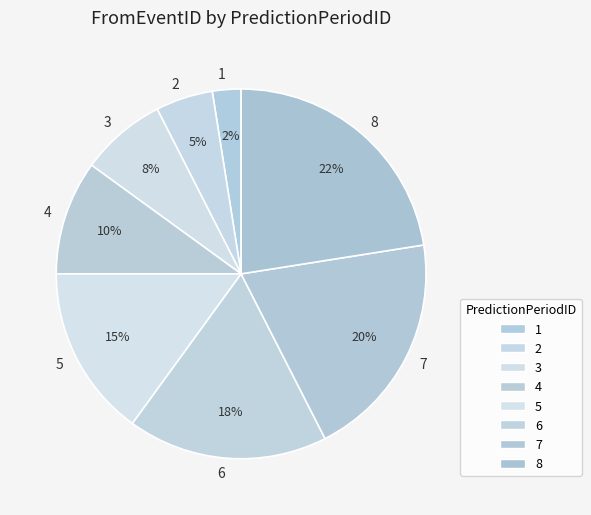

To the nearest percent, what percentage of the pie is 7?

20%